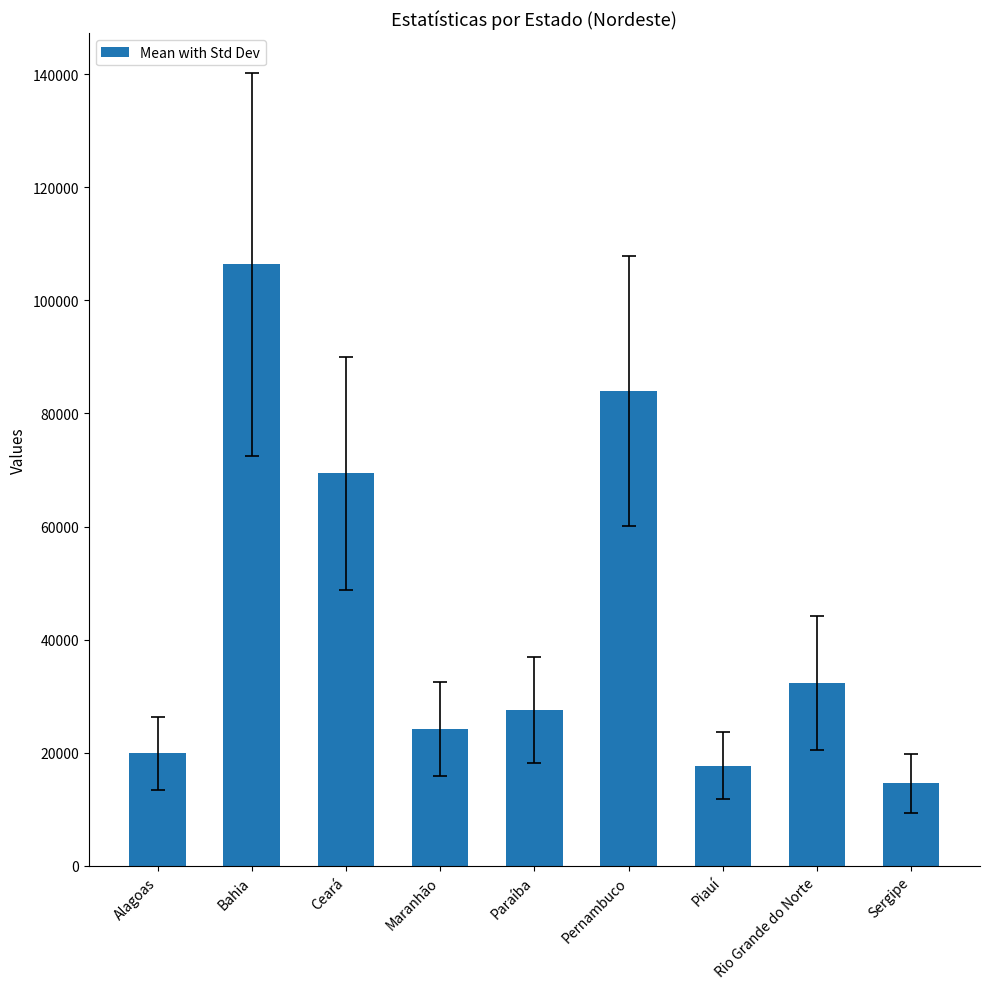

At which label does the data first exceed 27638?

Bahia